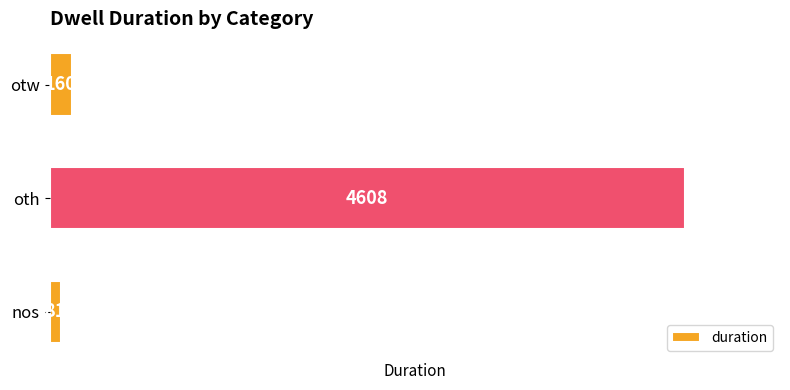

Is it true that the value at nos is 81?

True